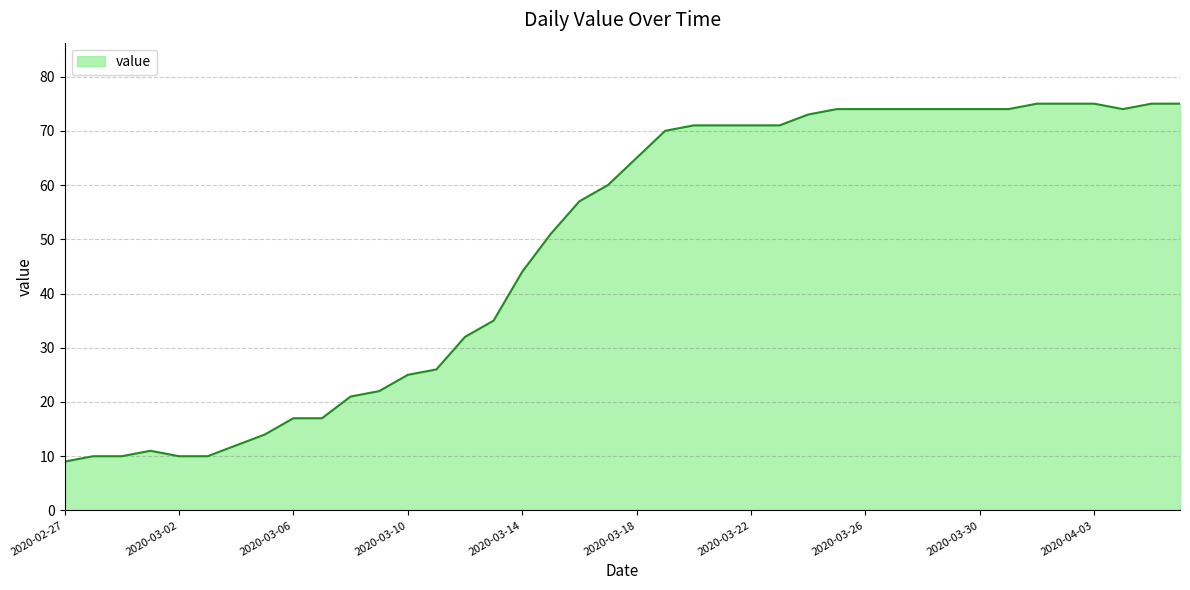

True or false: the data has more than 0 interior local peaks.

True